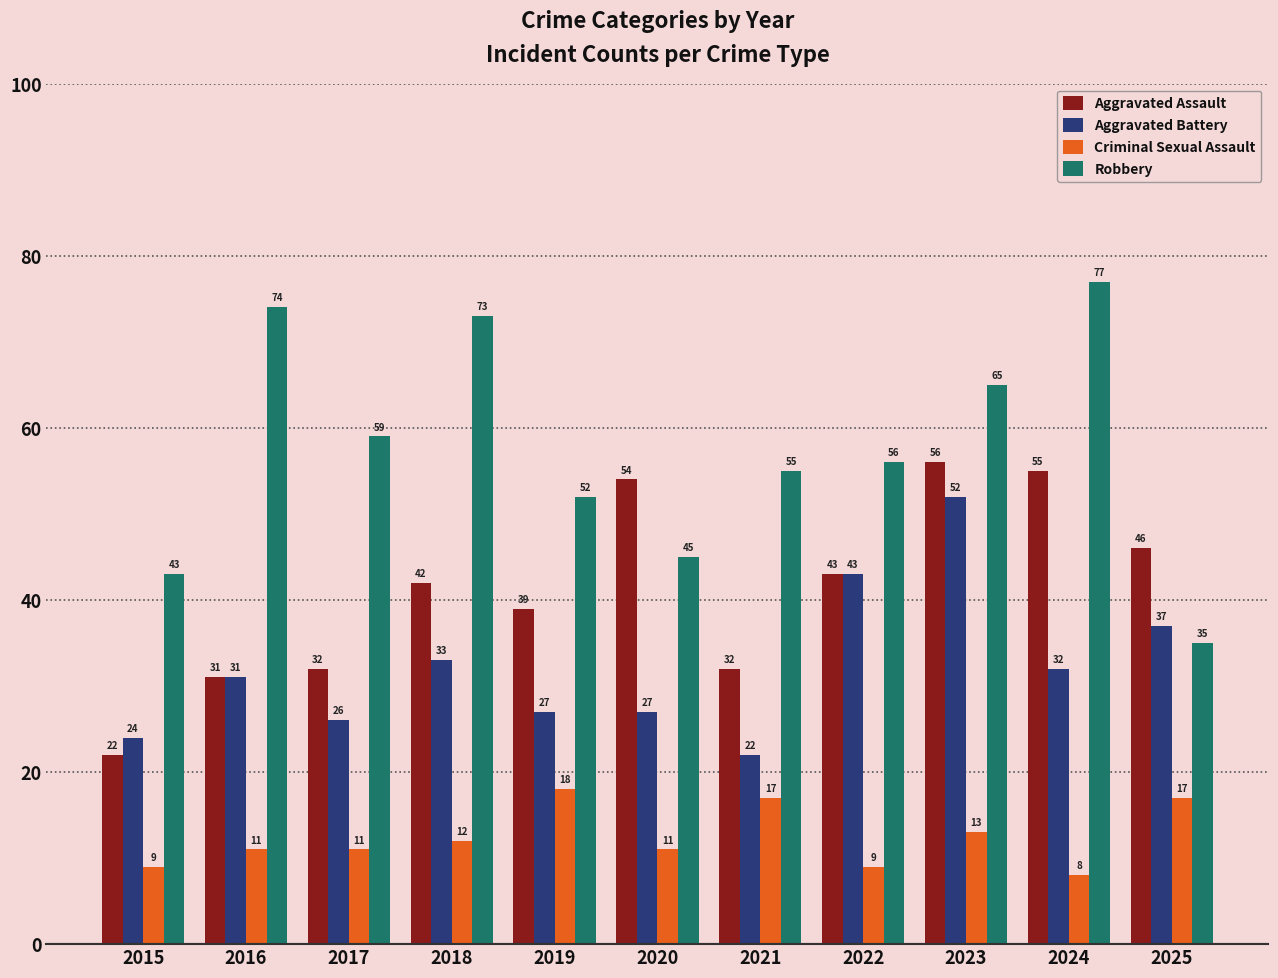

Reading left to right, list all the values displayed in this chart.

Aggravated Assault: 2015=22	2016=31	2017=32	2018=42	2019=39	2020=54	2021=32	2022=43	2023=56	2024=55	2025=46
Aggravated Battery: 2015=24	2016=31	2017=26	2018=33	2019=27	2020=27	2021=22	2022=43	2023=52	2024=32	2025=37
Criminal Sexual Assault: 2015=9	2016=11	2017=11	2018=12	2019=18	2020=11	2021=17	2022=9	2023=13	2024=8	2025=17
Robbery: 2015=43	2016=74	2017=59	2018=73	2019=52	2020=45	2021=55	2022=56	2023=65	2024=77	2025=35